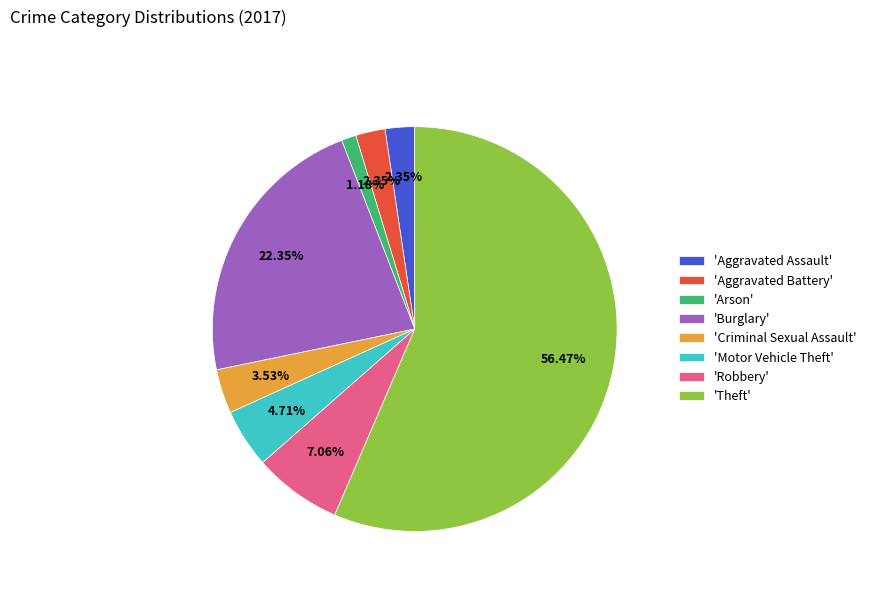

Is the sum of 'Aggravated Assault' and 'Motor Vehicle Theft' greater than half?

No